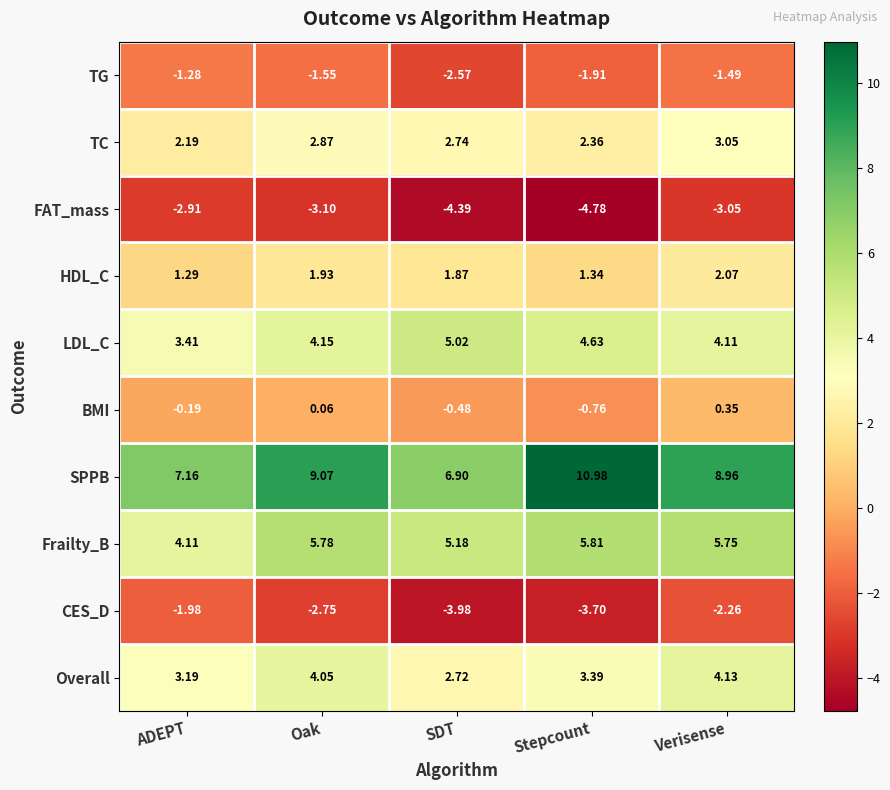

List the labels in order of CES_D value, largest first.

ADEPT, Verisense, Oak, Stepcount, SDT